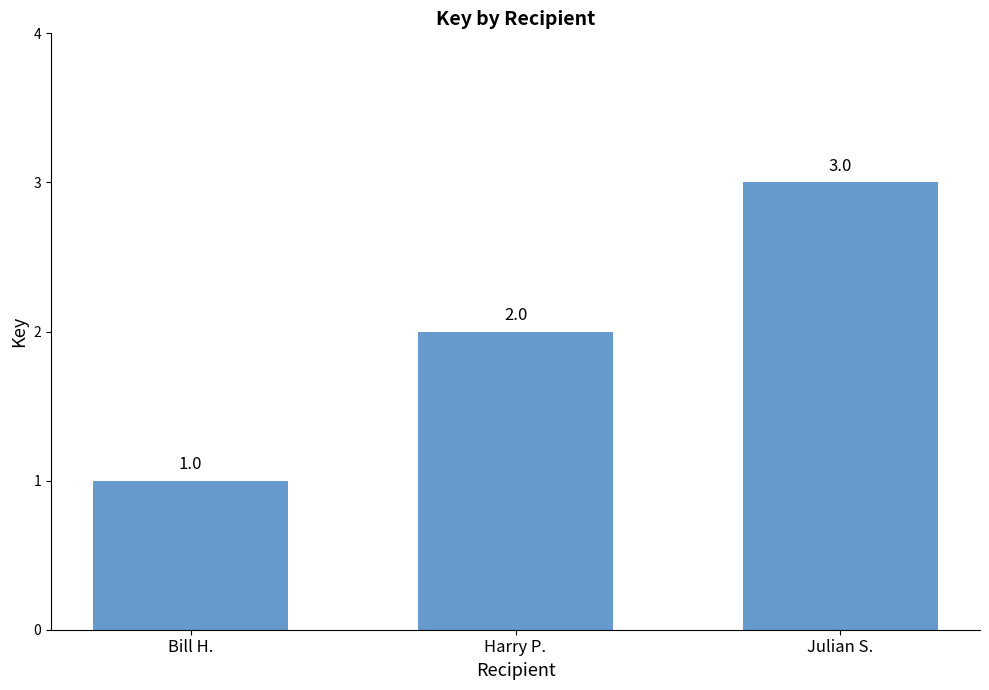

Rank the categories by value from highest to lowest.

Julian S., Harry P., Bill H.